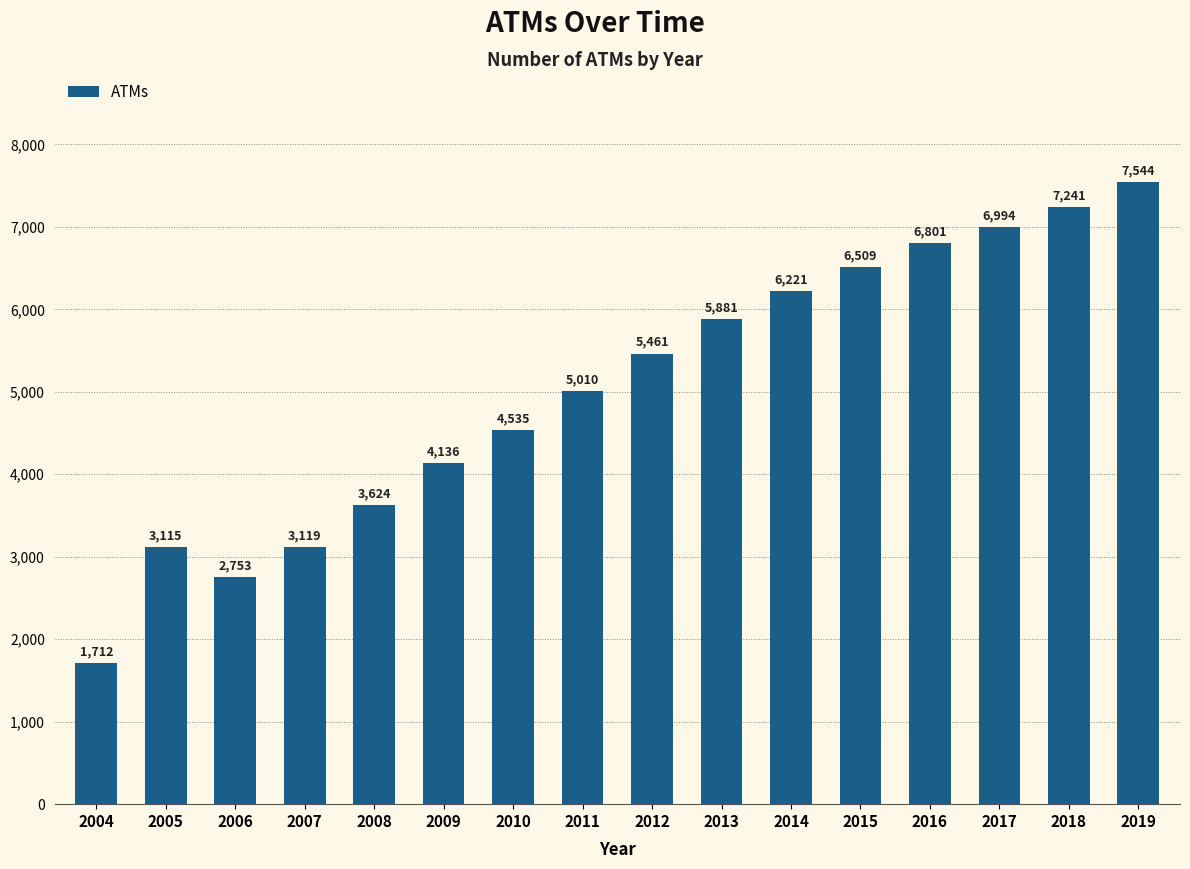

What is the minimum value shown in the chart?

1712